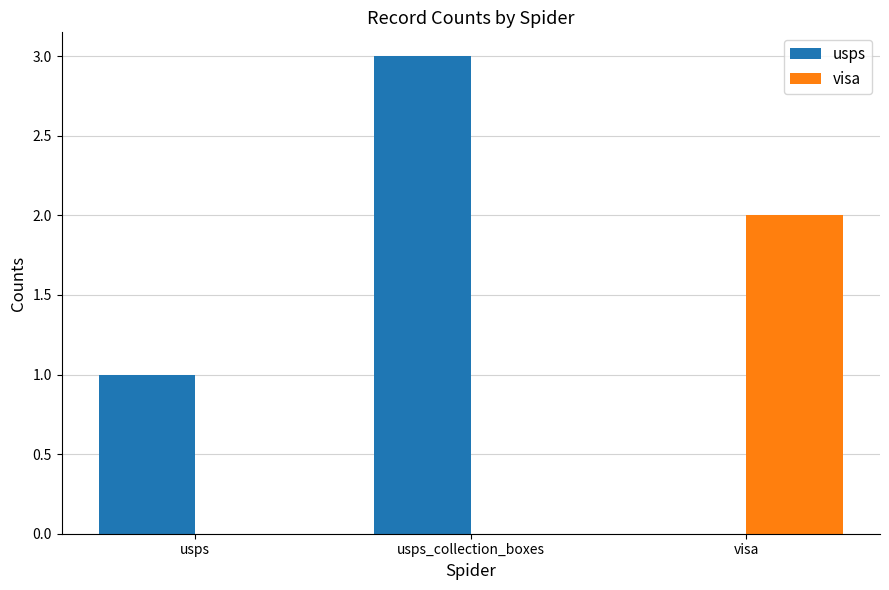

Which category has the highest value across all series?

usps_collection_boxes